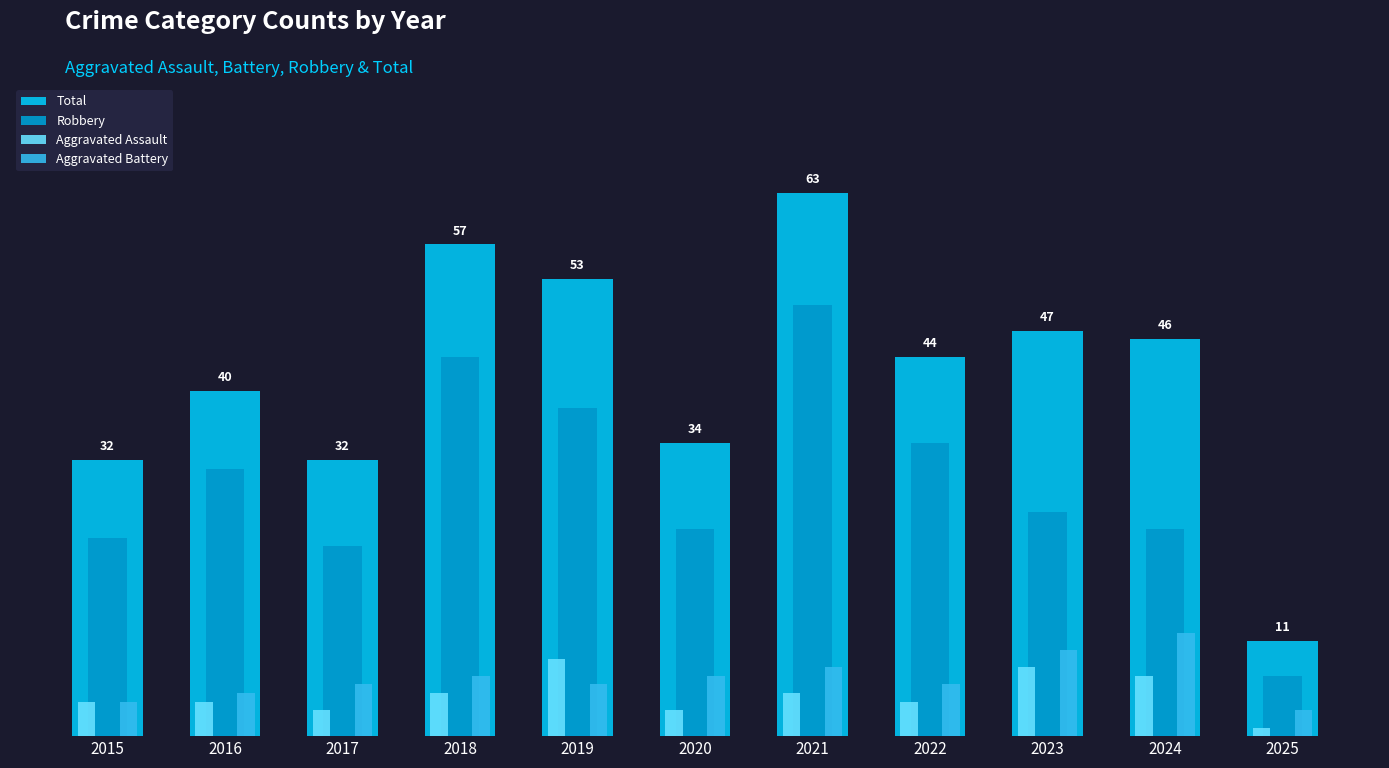

Are the bars horizontal?

No